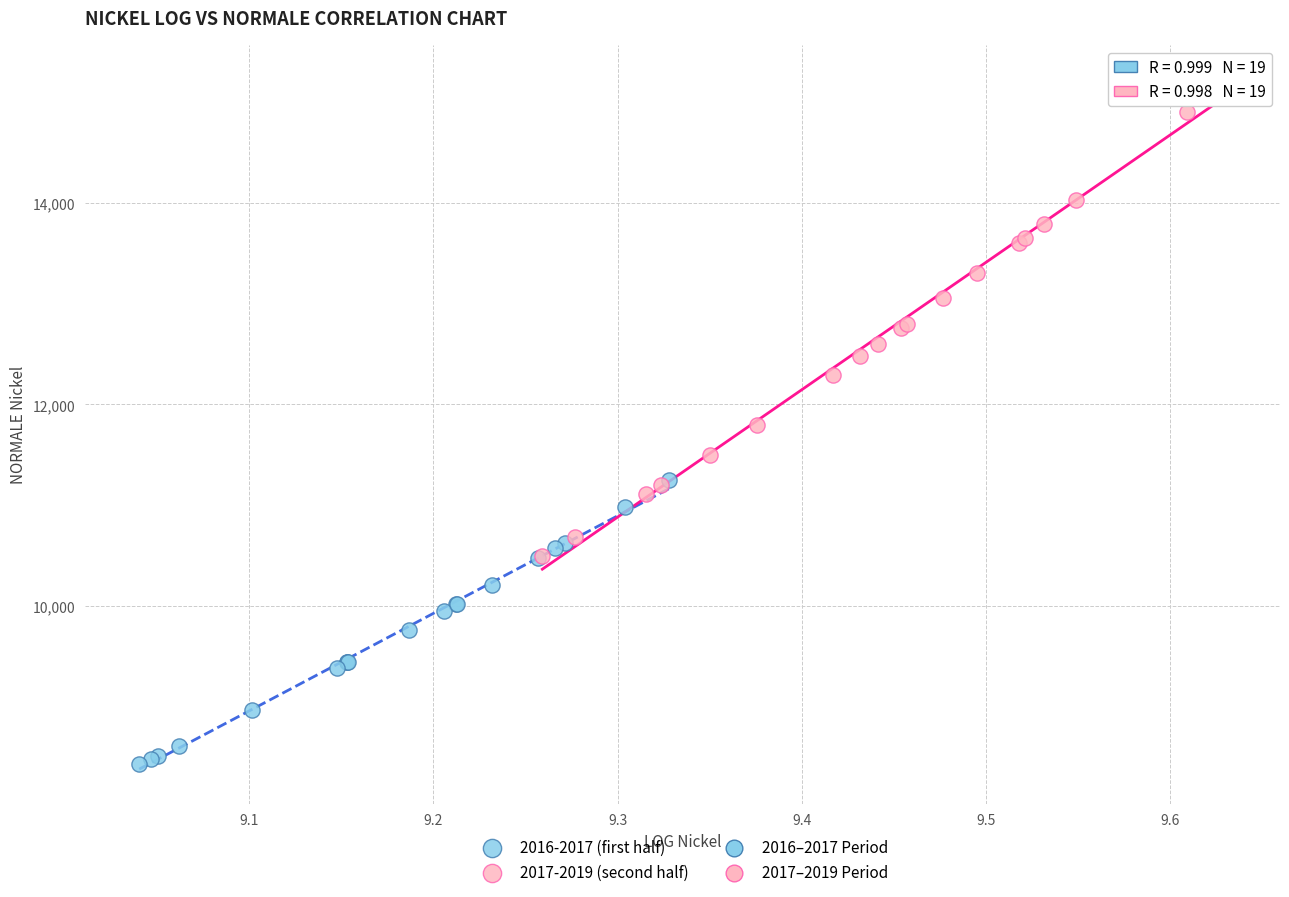

Which series reaches the maximum Y coordinate?

2017-2019 (second half)